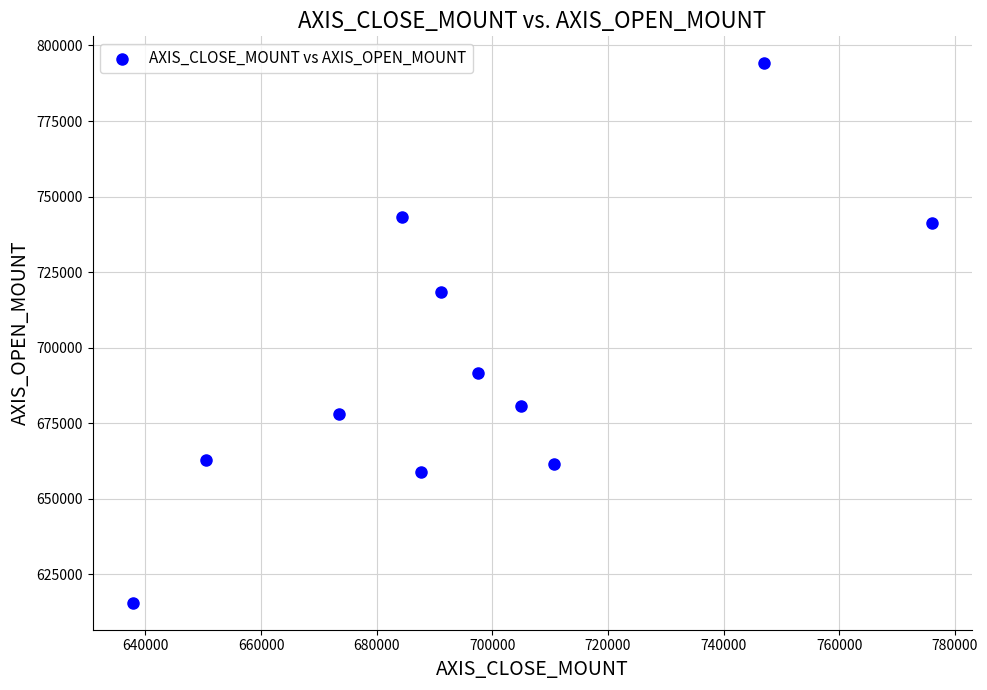

What is the range of X values (max minus min)?

138300